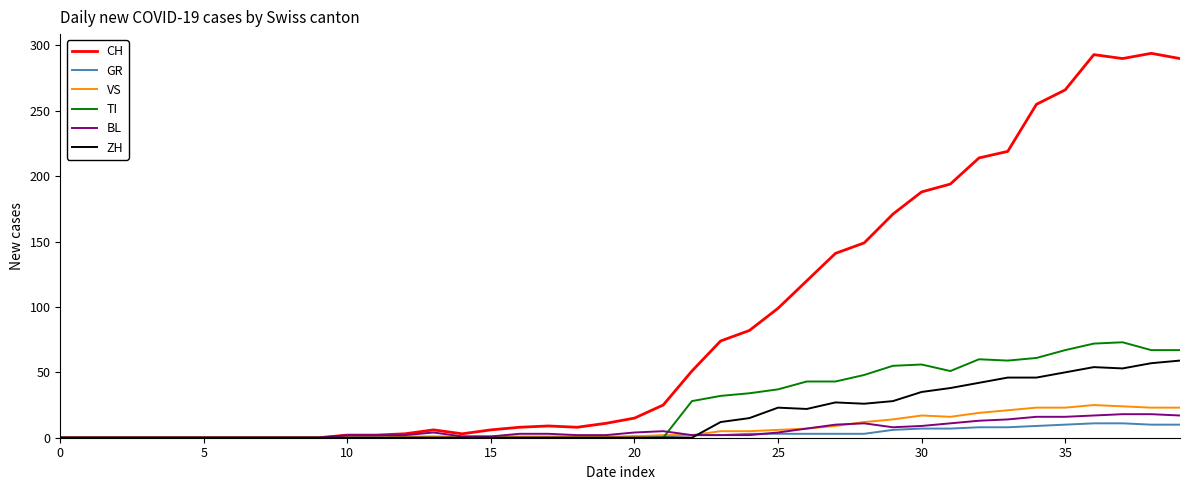

What is the average value of the BL series?

6